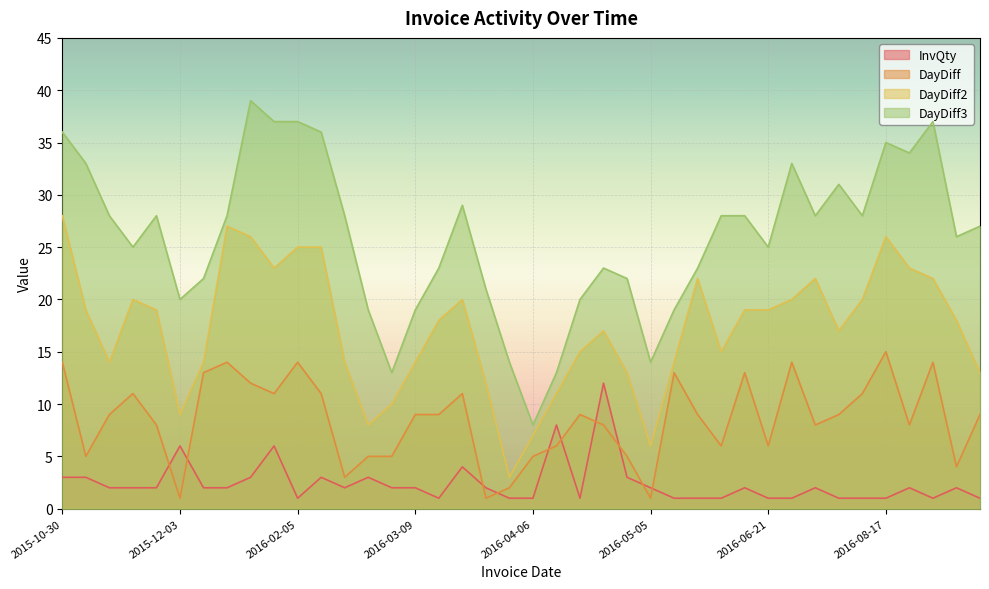

Rank the series at 2016-08-17 from highest to lowest value.

DayDiff3, DayDiff2, DayDiff, InvQty